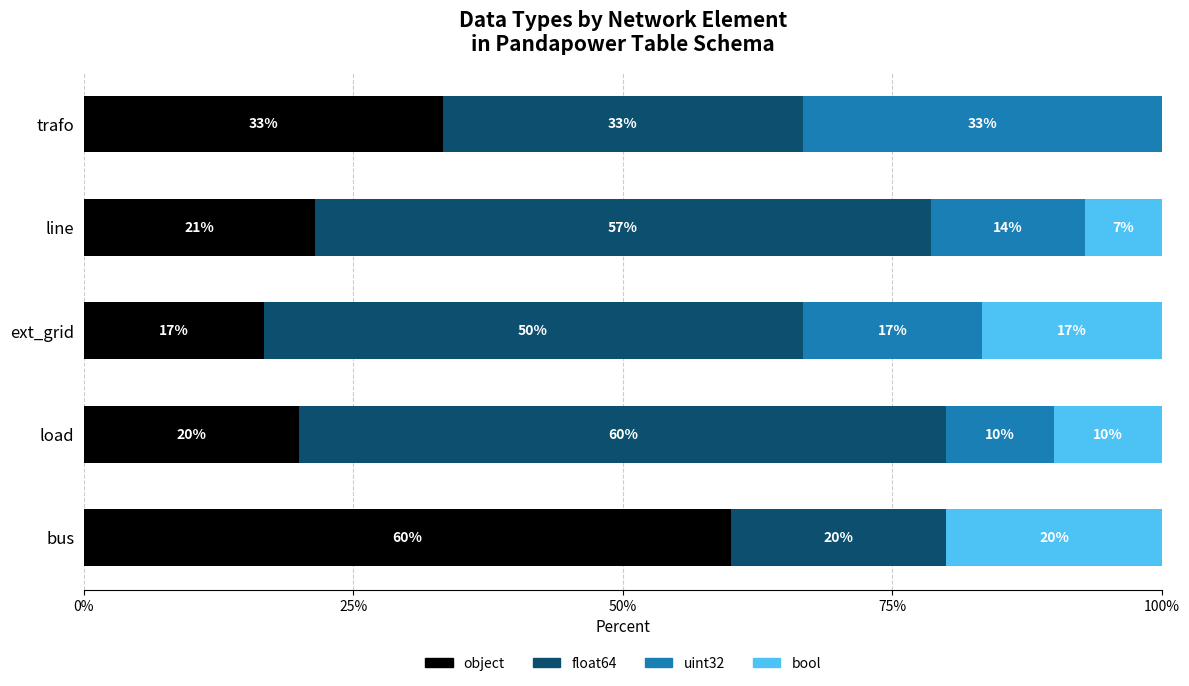

How many data points in object are above 21?

3